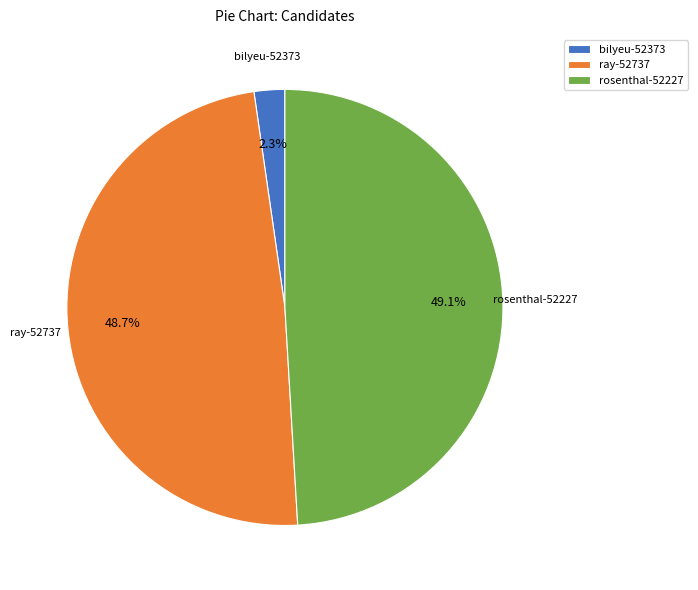

To the nearest percent, what portion does bilyeu-52373 represent?

2%